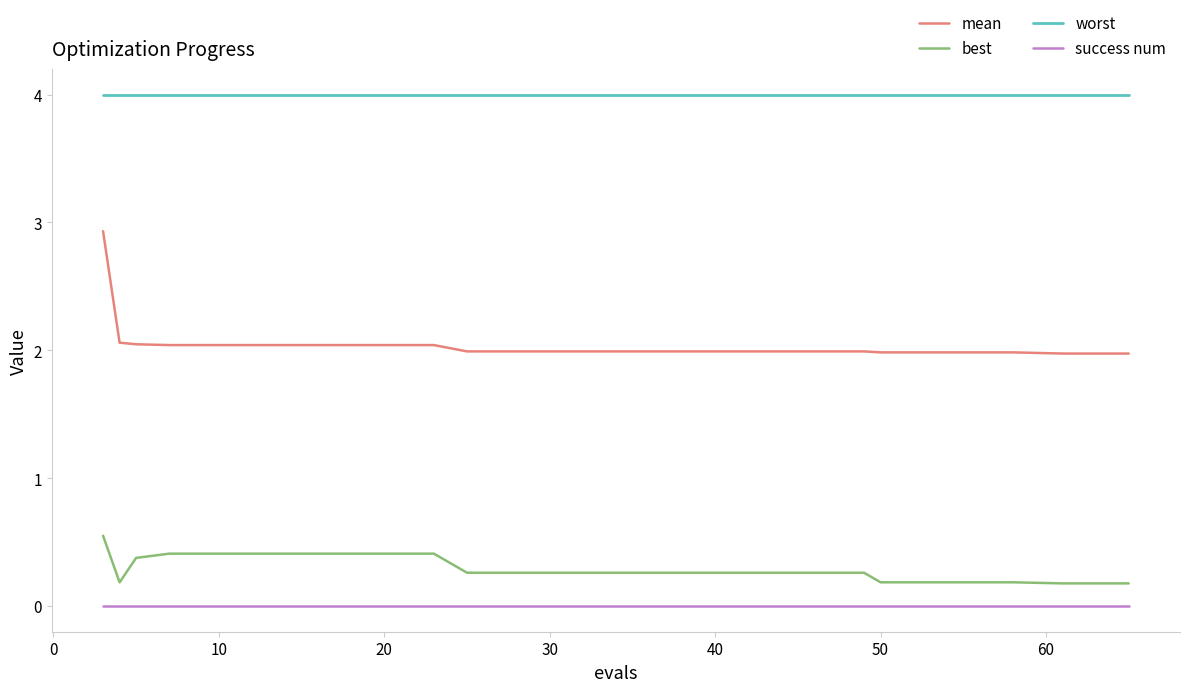

At how many categories does at least one series exceed 0?

20